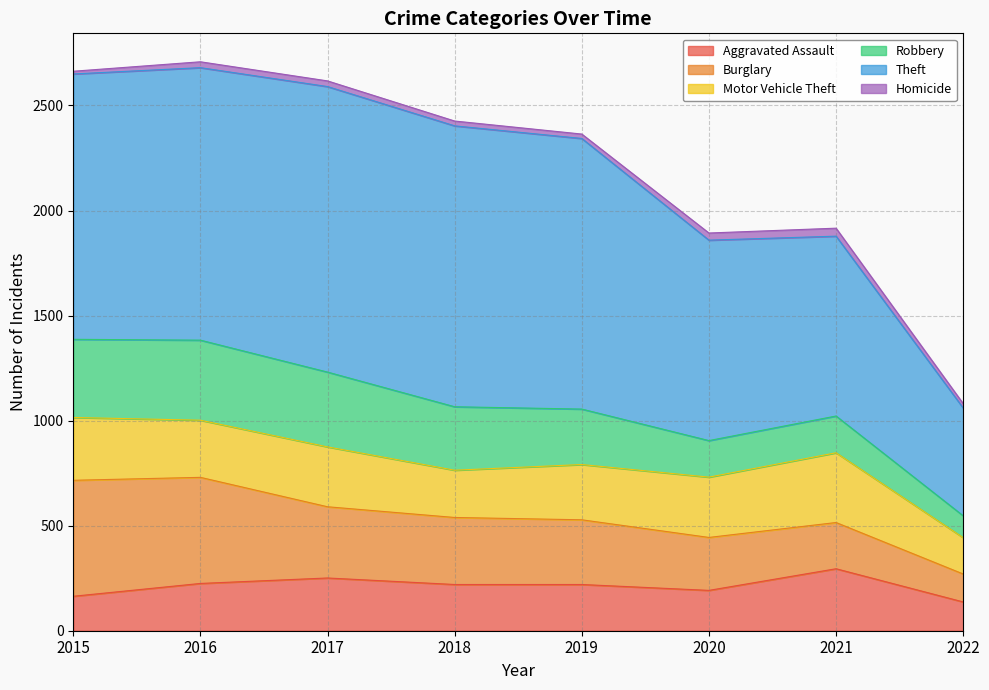

What is the sum of all Robbery values?

2128